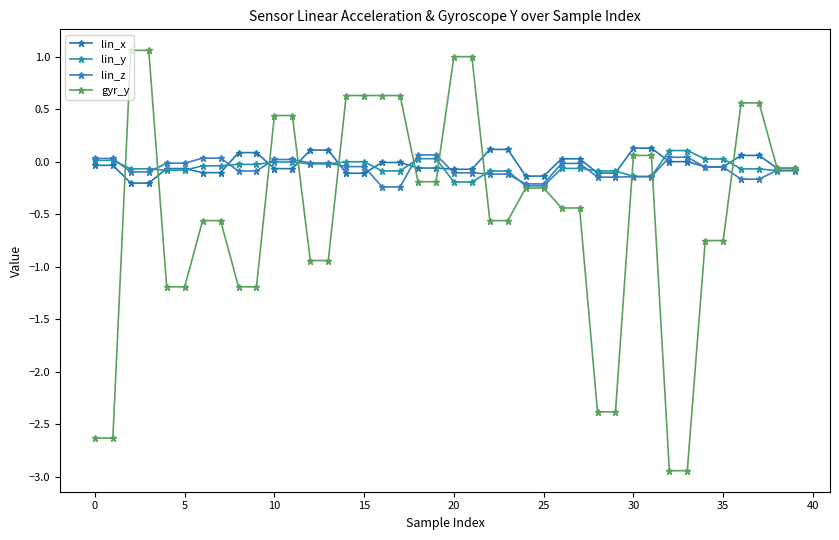

How many times do lin_x and gyr_y cross each other?

9